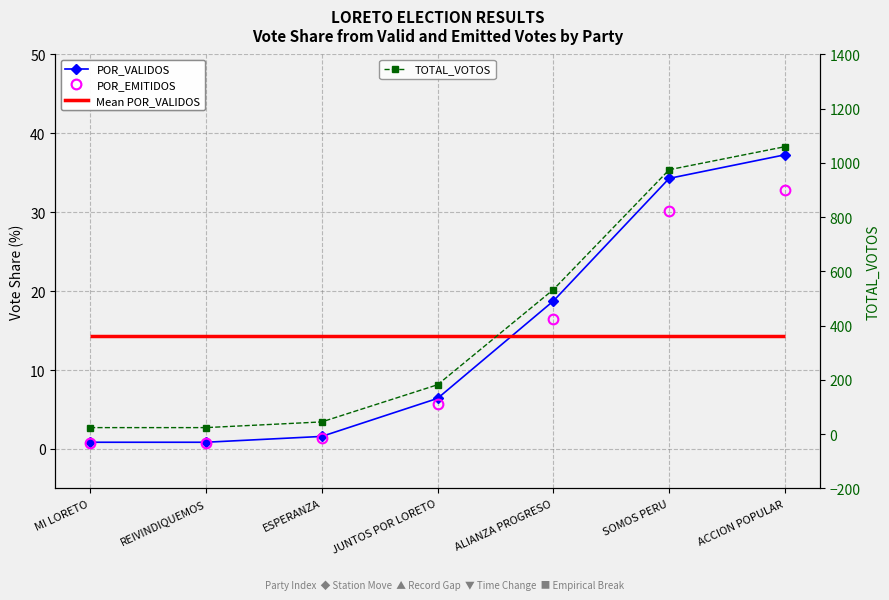

How many lines are shown in the chart?

3